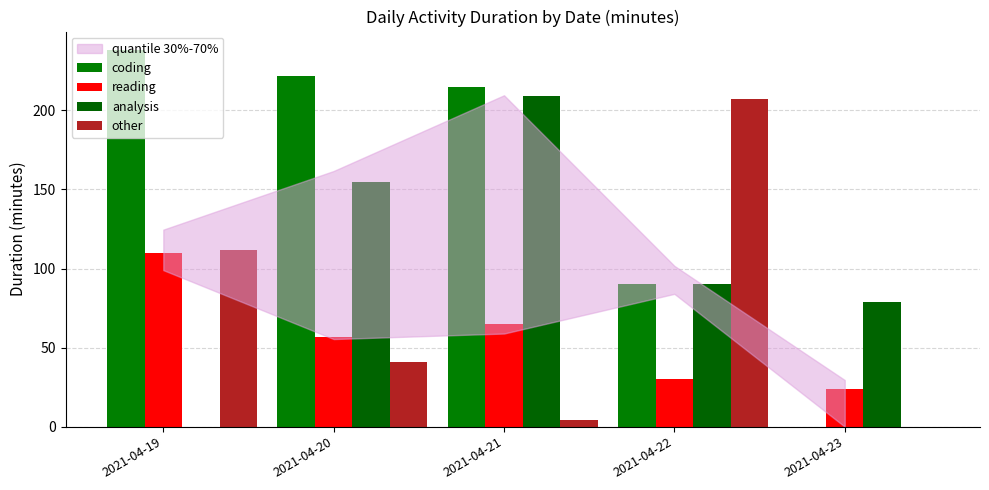

Which series has the largest total across all categories?

coding